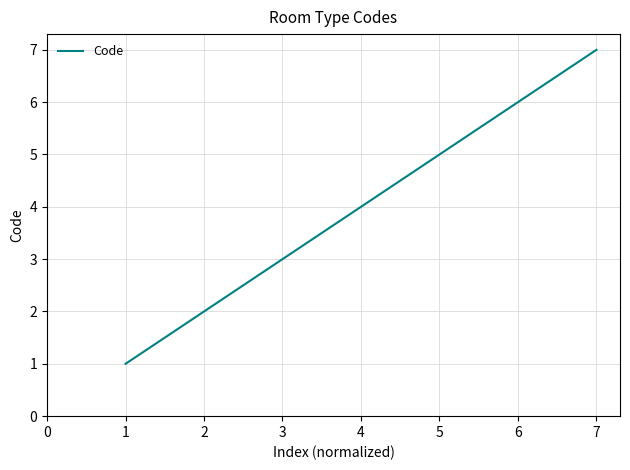

Reading left to right, list all the values displayed in this chart.

1	2	3	4	5	6	7